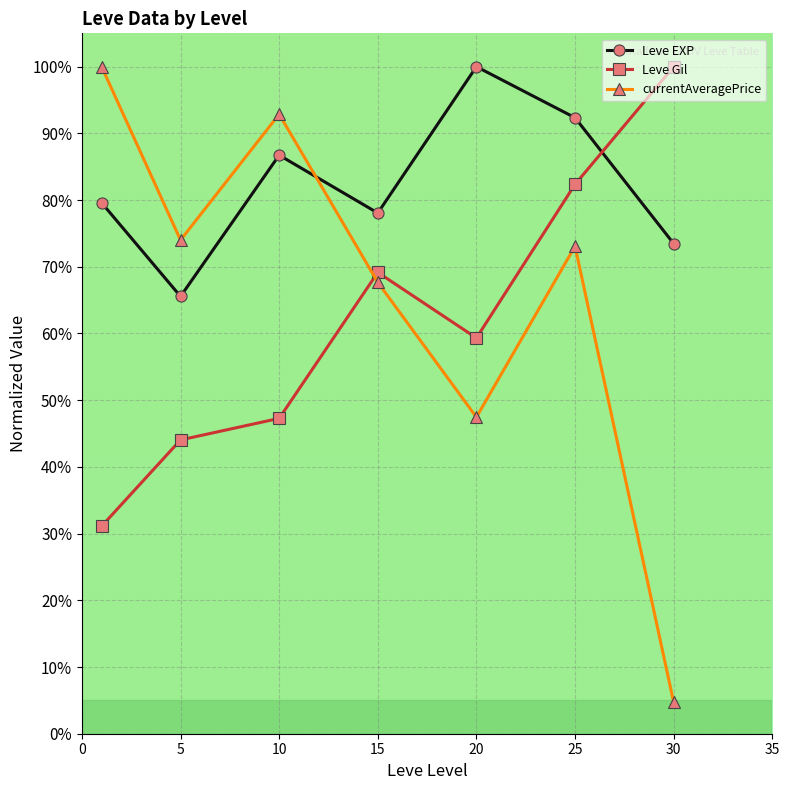

List the series in order of their overall mean, lowest first.

Leve Gil, currentAveragePrice, Leve EXP